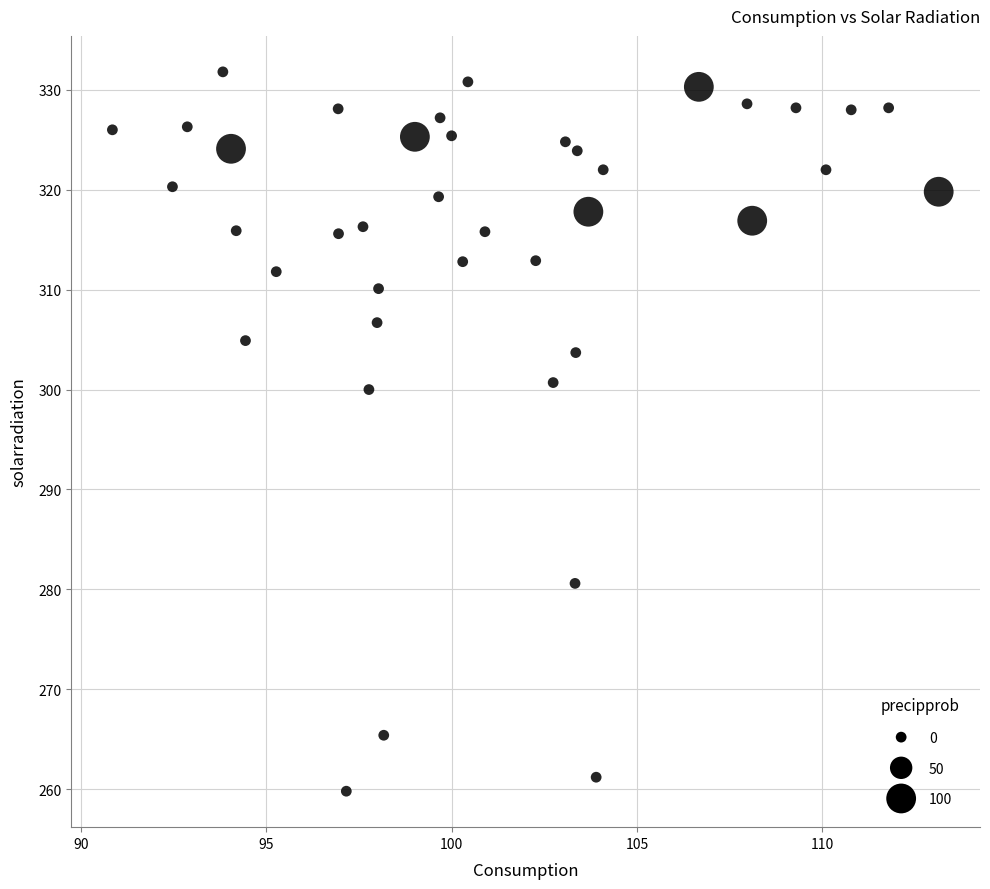

What is the range of X values (max minus min)?

22.3